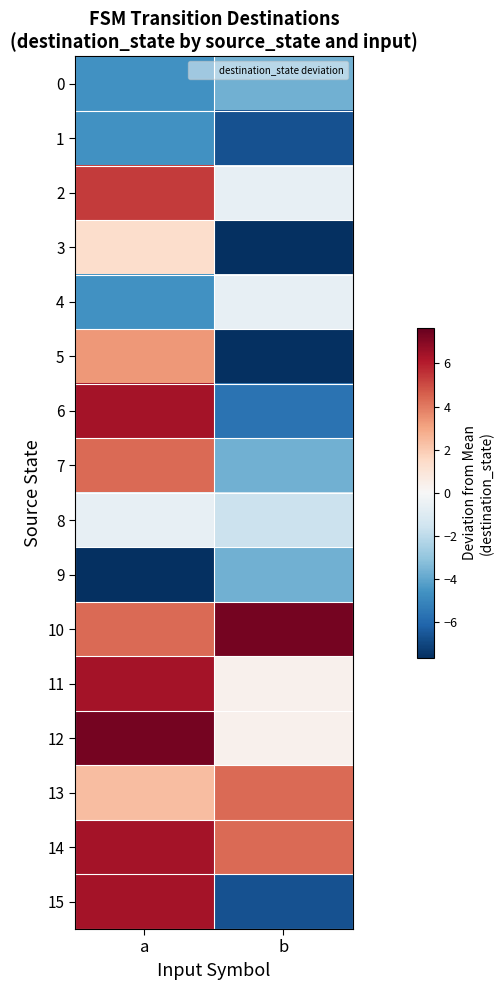

Between a and b, which is larger?

b